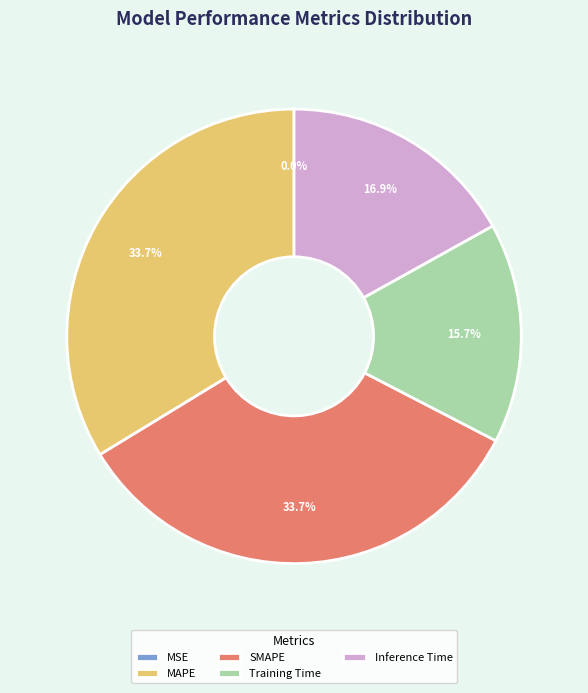

Is the sum of Inference Time and Training Time greater than half?

No